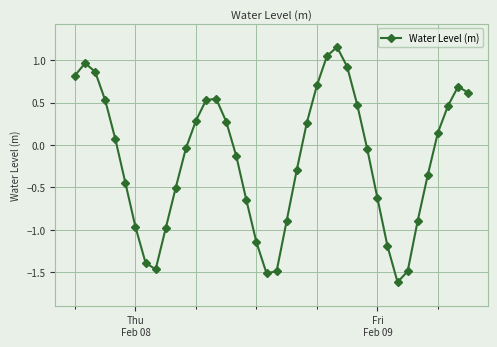

How many lines are shown in the chart?

1